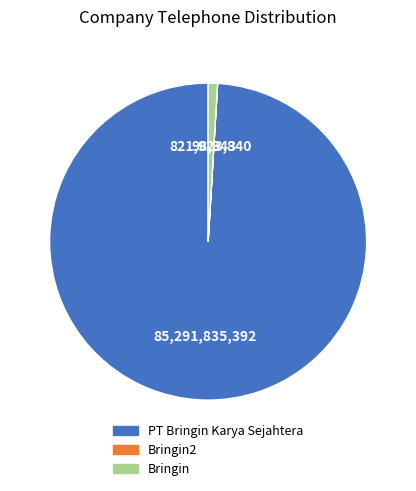

True or false: Bringin accounts for 1% of the total.

True